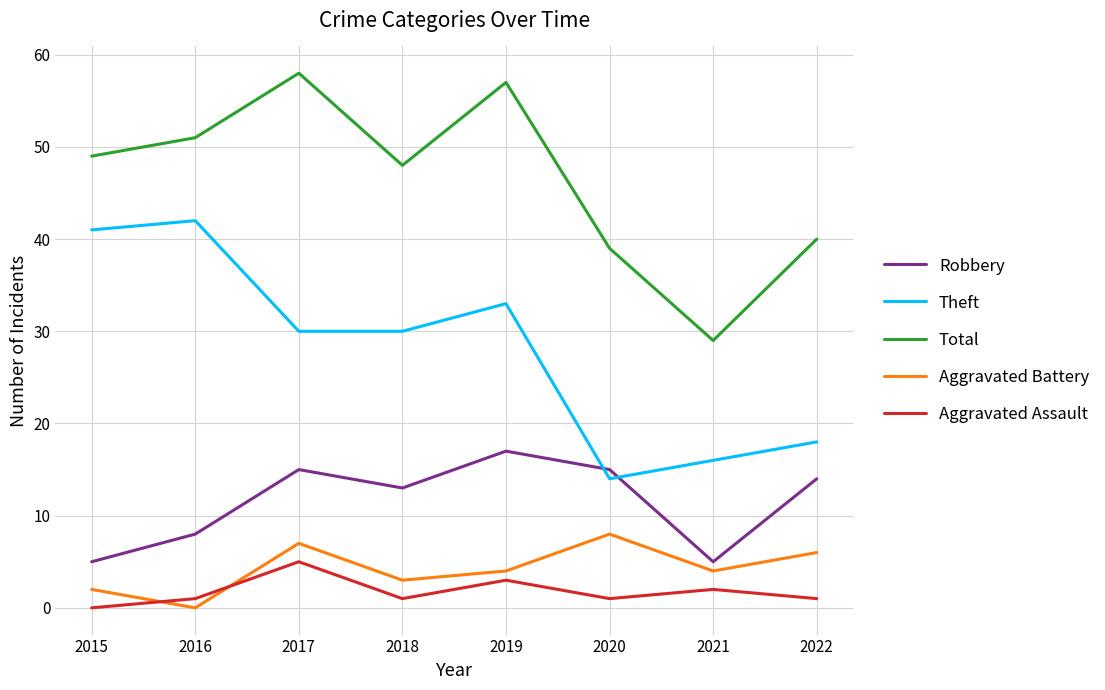

True or false: Robbery and Aggravated Assault intersect in this chart.

False